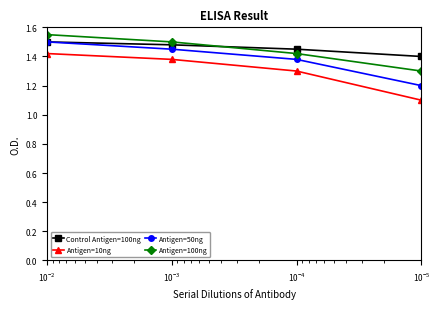

True or false: Control Antigen=100ng and Antigen=10ng cross at least once.

False